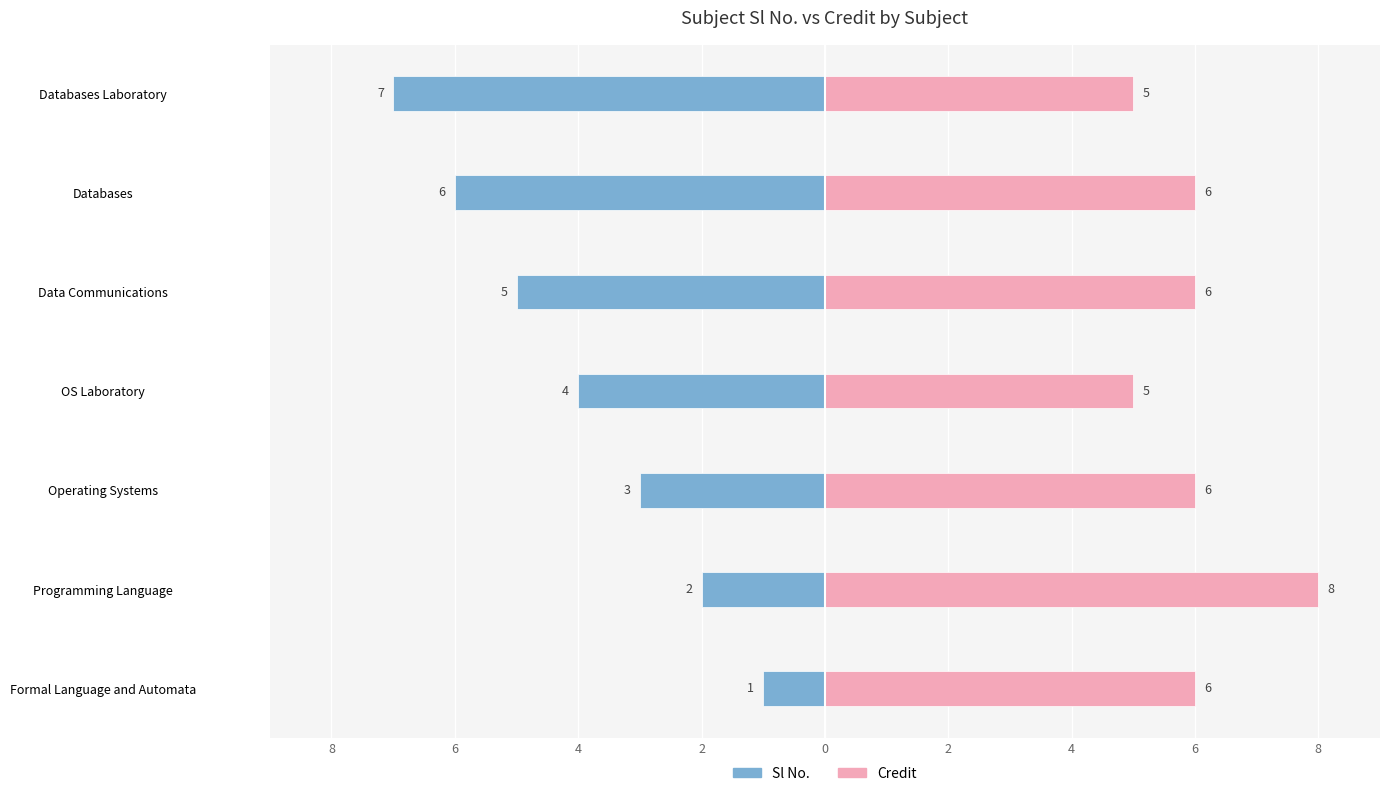

How many bars are there in each group?

2